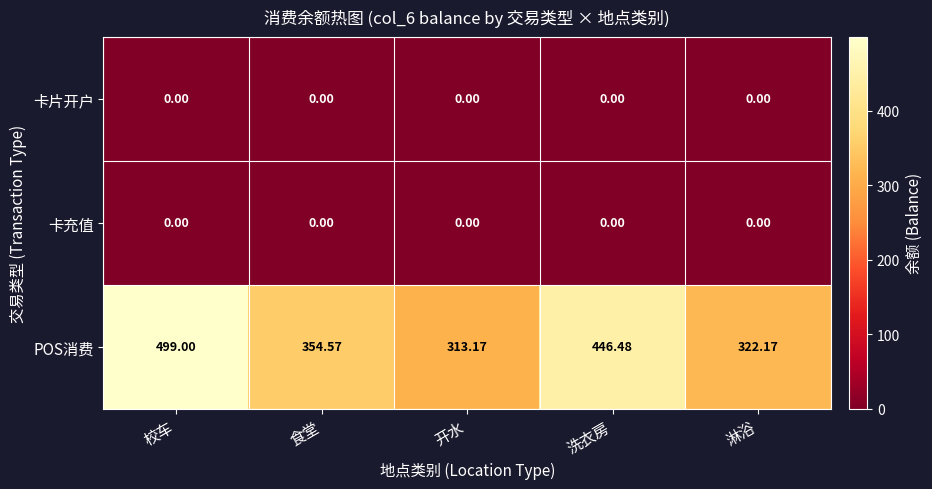

Which series changed the most between 食堂 and 淋浴?

POS消费